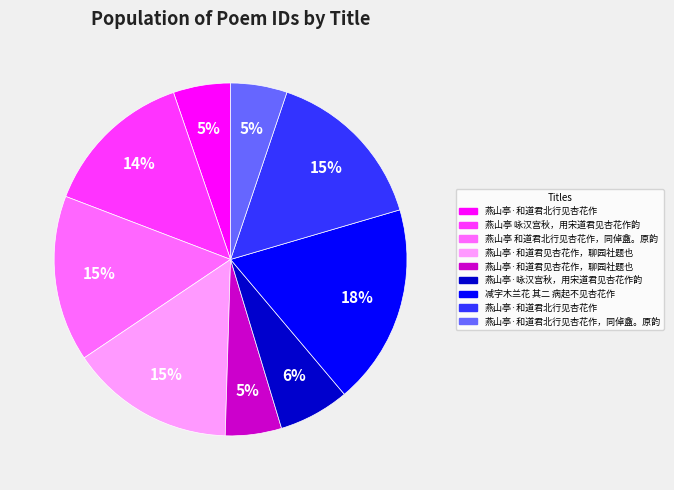

Is there any slice that represents more than half of the pie?

No